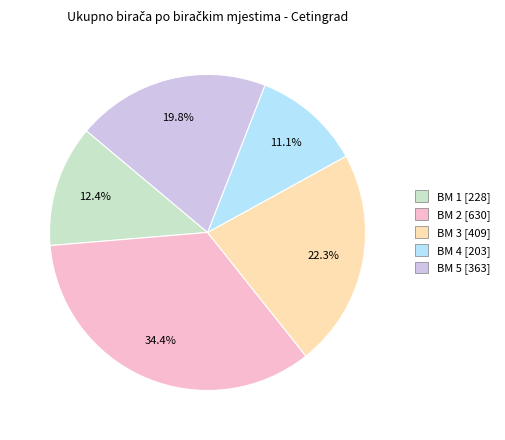

Which has a higher value, BM 4 or BM 5?

BM 5